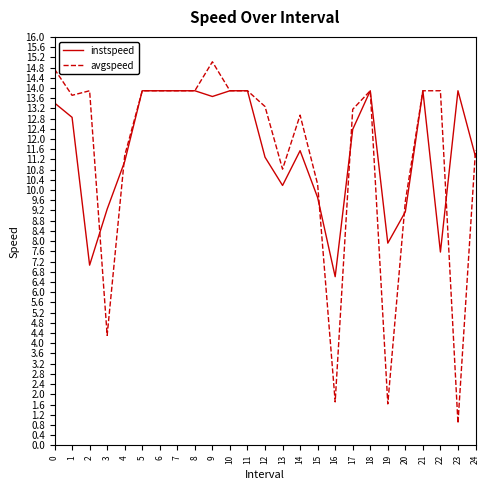

What are all the series names shown in the legend?

instspeed, avgspeed